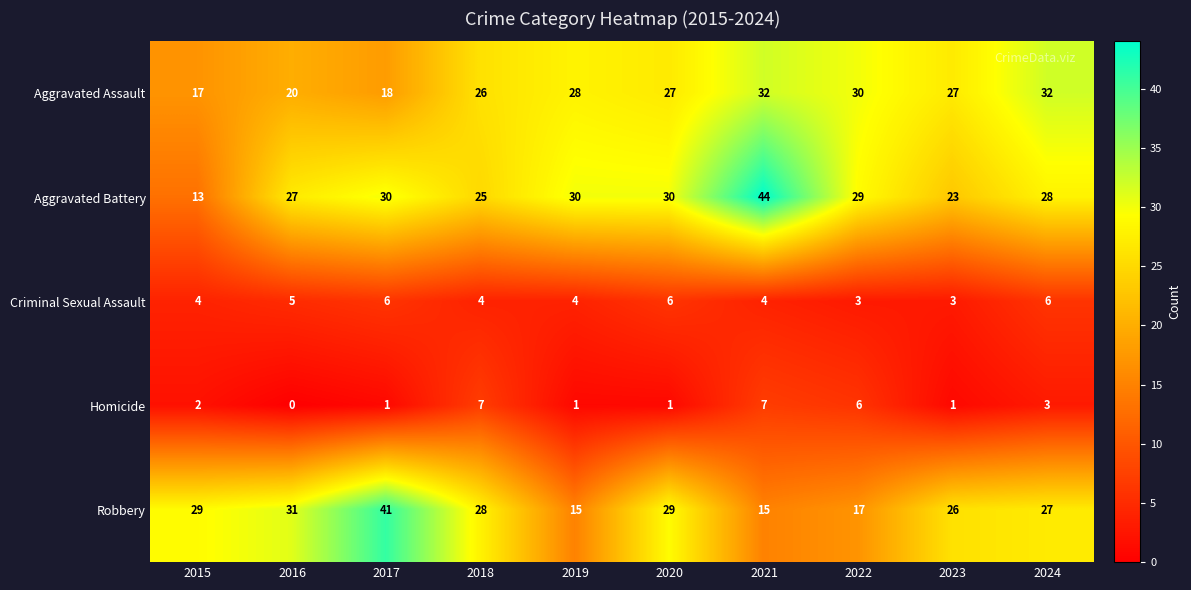

List the series in order of their peak value, lowest first.

Criminal Sexual Assault, Homicide, Aggravated Assault, Robbery, Aggravated Battery